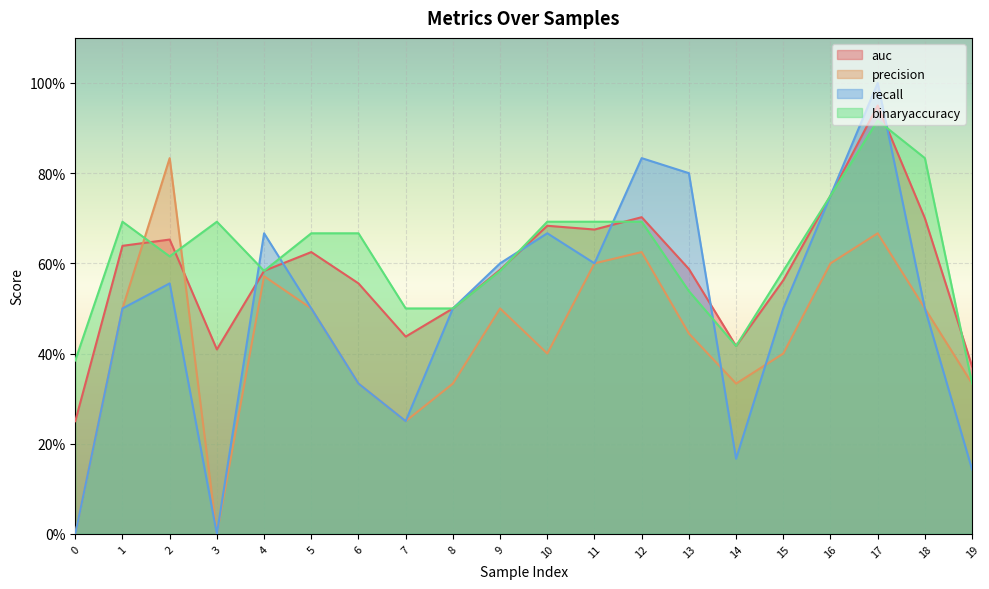

List the labels in order of precision value, smallest first.

0, 3, 7, 6, 8, 14, 19, 10, 15, 13, 1, 5, 9, 18, 4, 11, 16, 12, 17, 2